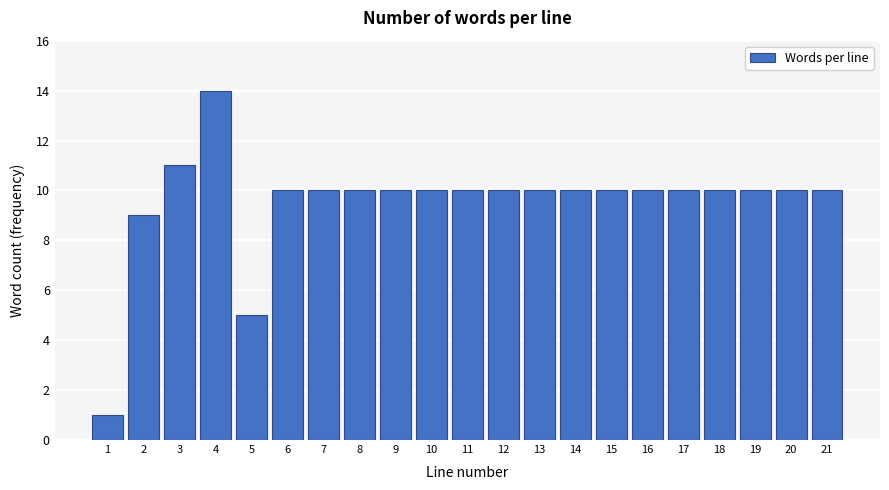

Reading left to right, extract all data points from this chart.

1=1	2=9	3=11	4=14	5=5	6=10	7=10	8=10	9=10	10=10	11=10	12=10	13=10	14=10	15=10	16=10	17=10	18=10	19=10	20=10	21=10